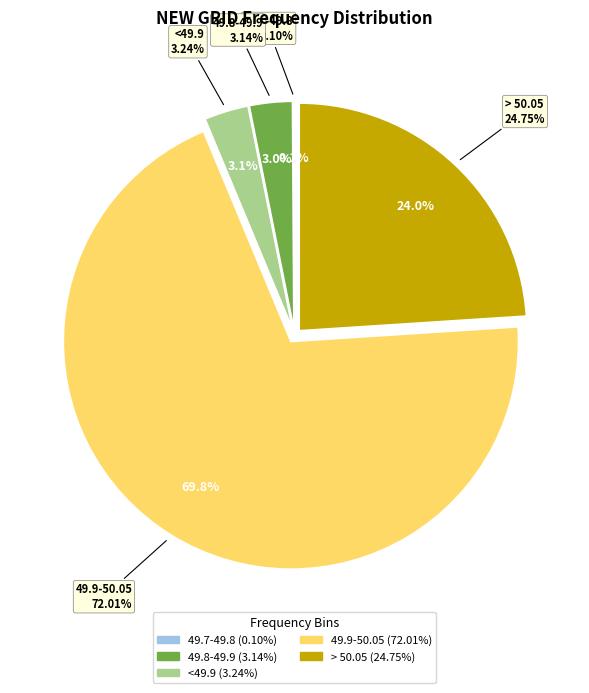

Is 49.7-49.8 the majority of the pie?

No